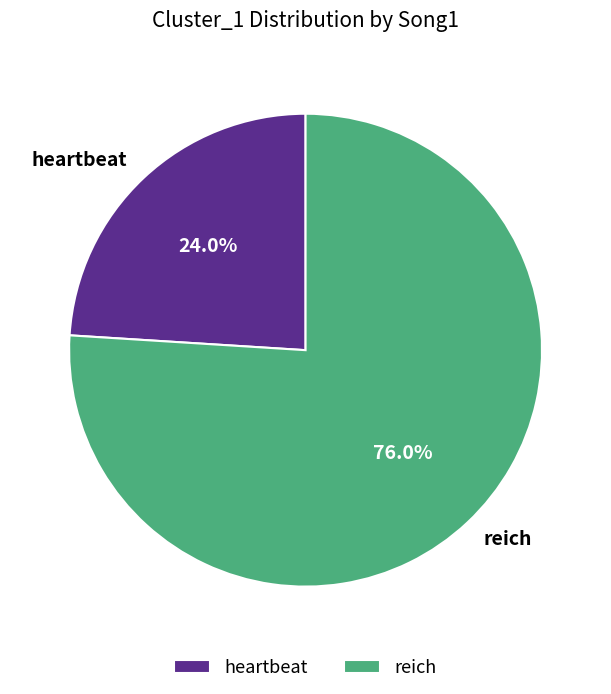

How many segments does this pie chart have?

2